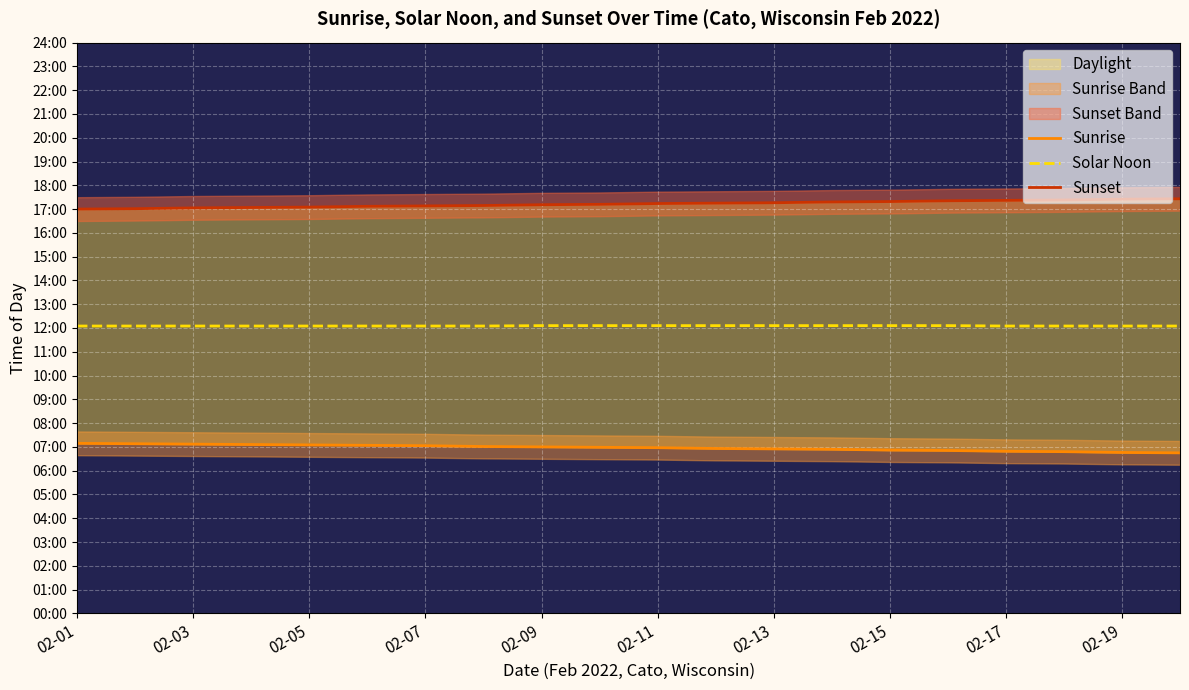

Is it true that Sunrise equals 429 at 02-01?

True